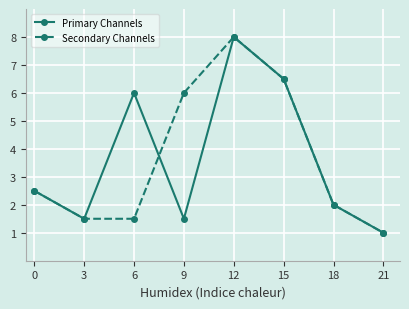

True or false: Secondary Channels and Primary Channels intersect in this chart.

True